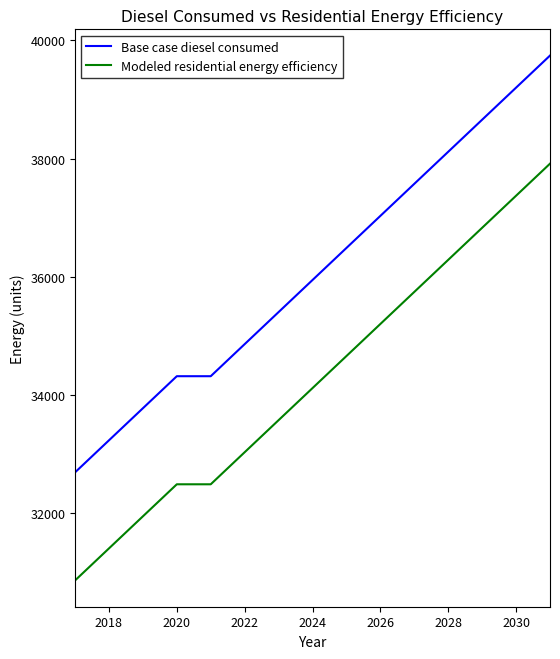

Which series has the largest total across all categories?

Base case diesel consumed